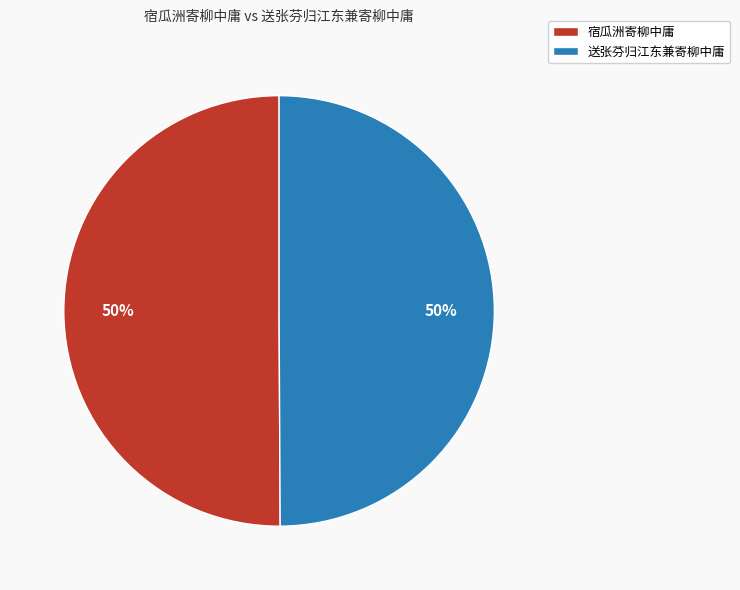

To the nearest percent, what is the combined percentage of 宿瓜洲寄柳中庸 and 送张芬归江东兼寄柳中庸?

100%